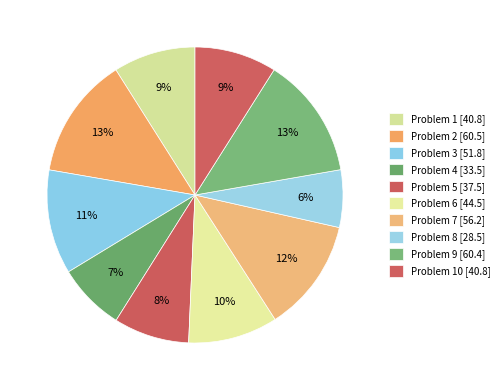

How many slices are in this pie chart?

10